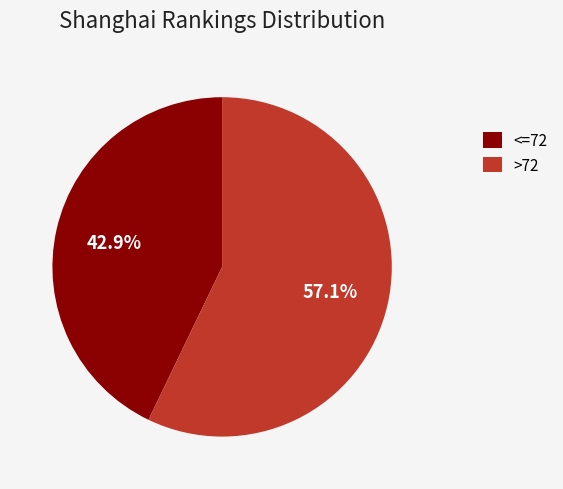

Which slice is the smallest?

<=72